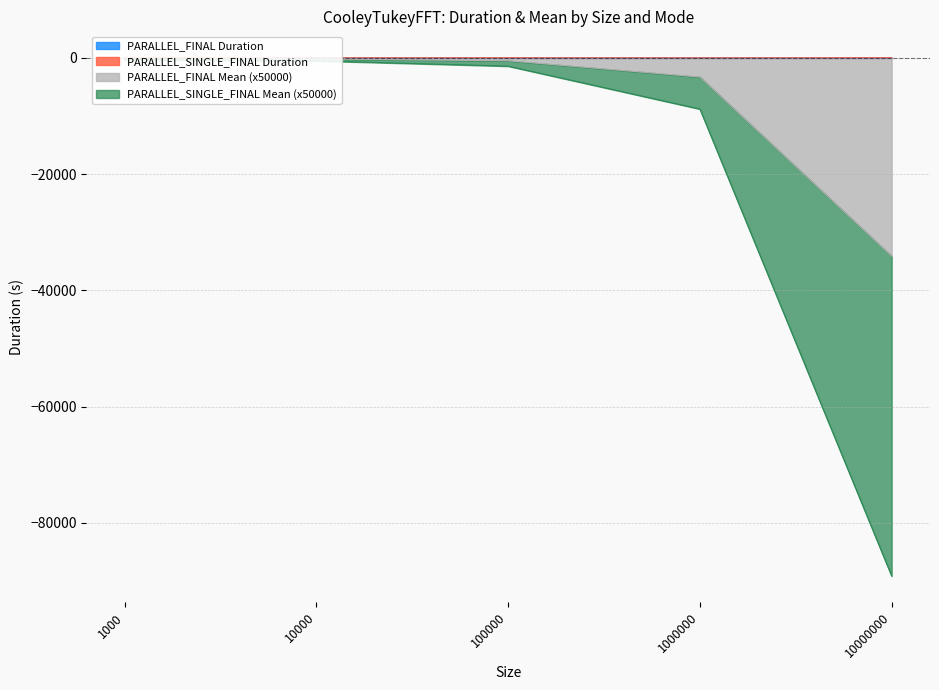

True or false: PARALLEL_FINAL Mean and PARALLEL_FINAL Duration cross at least once.

False